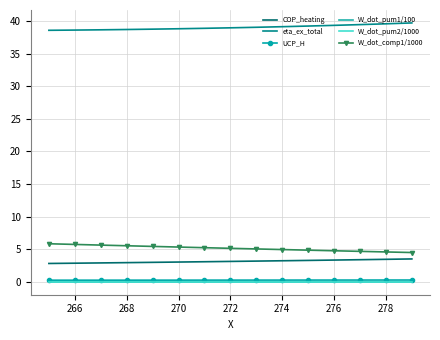

What is the highest value of the eta_ex_total series?

39.7